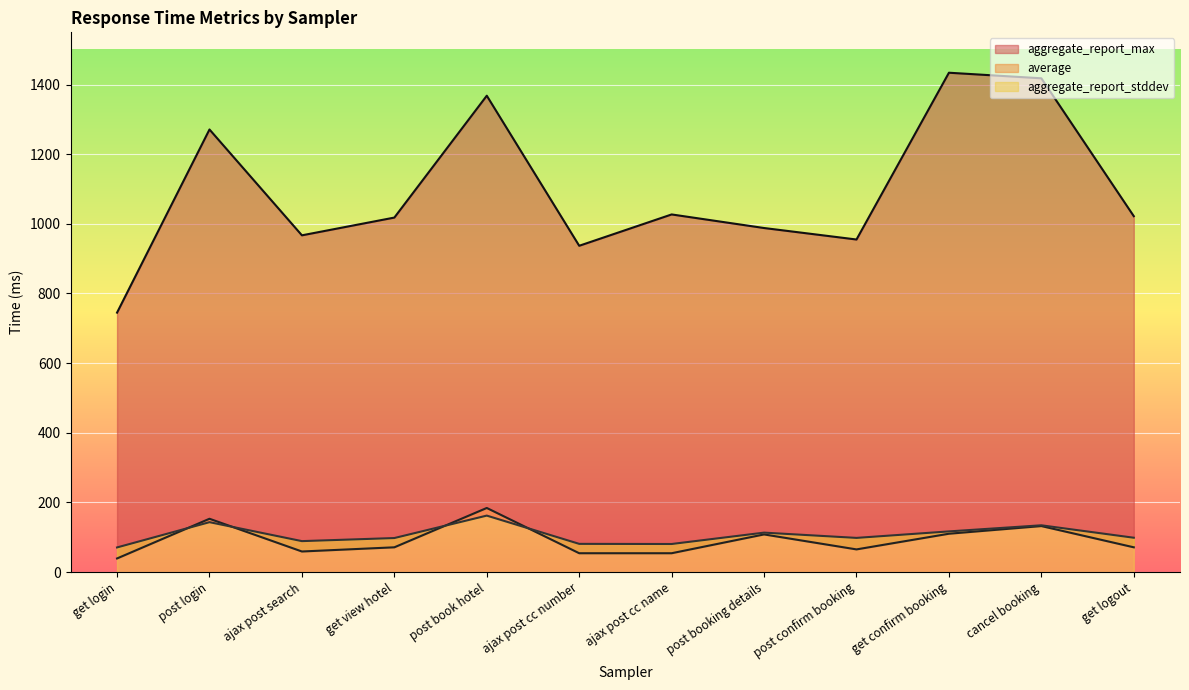

How many interior local valleys does the aggregate_report_max series have?

3